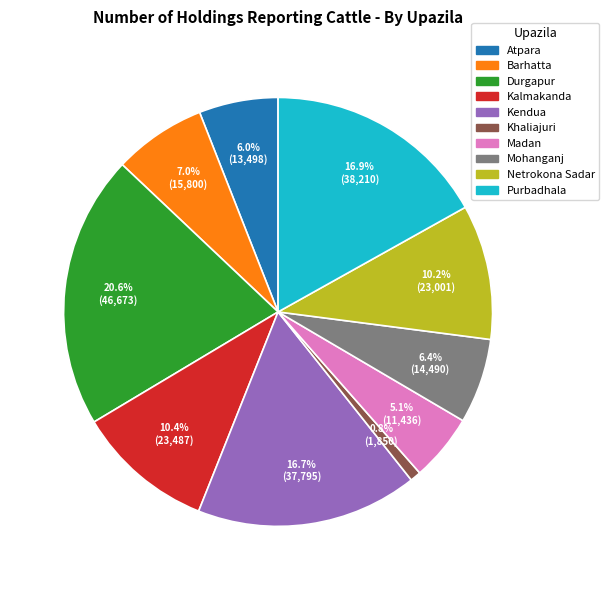

What is the total percentage of Khaliajuri and Mohanganj?

7.2%